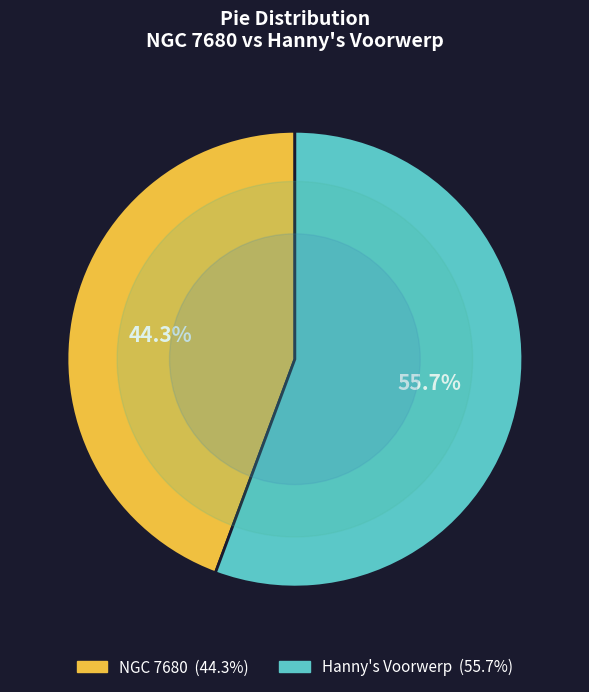

Which category has the smallest portion of the pie?

NGC 7680